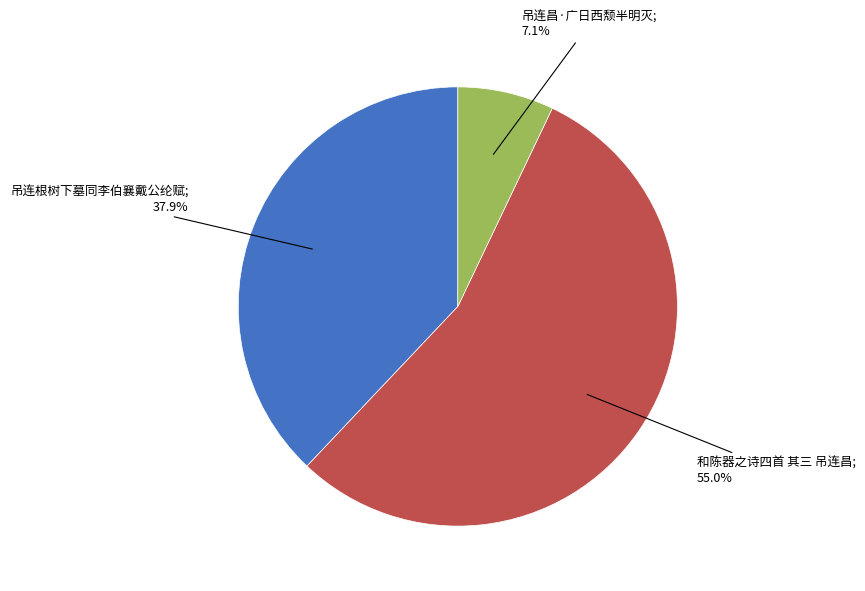

Is there any slice that represents more than half of the pie?

Yes